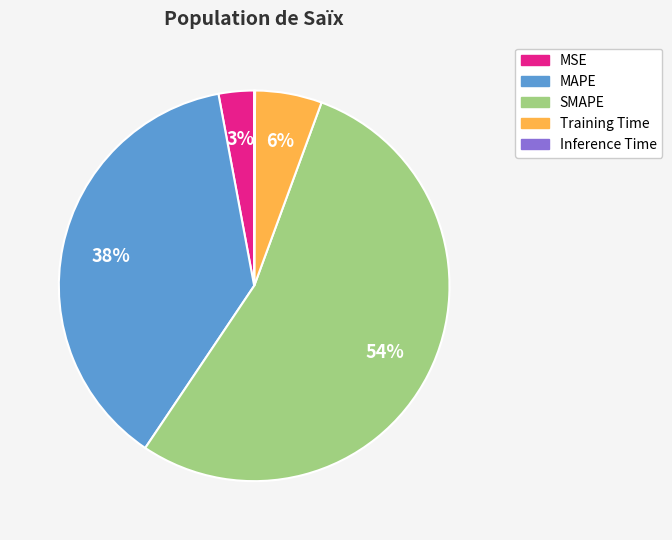

Which slice represents more than half of the pie?

SMAPE